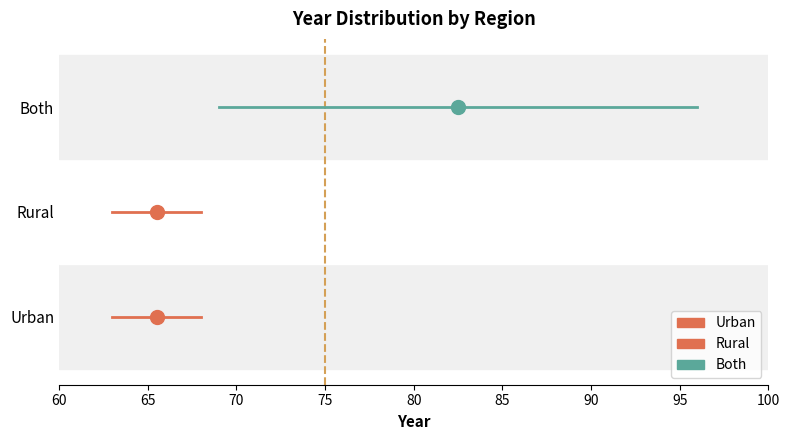

True or false: Urban has a value of 0 at 65.

True